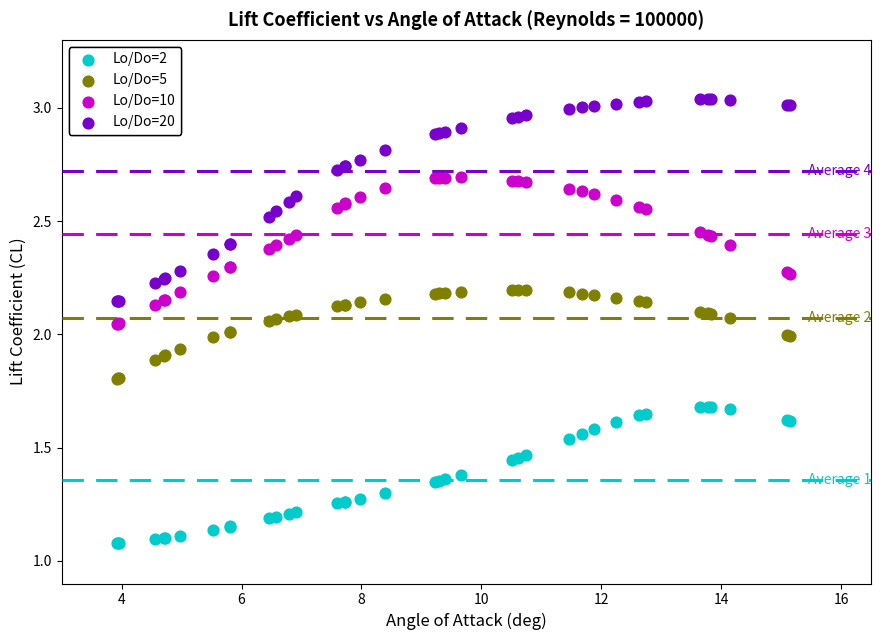

Which series has the widest spread of Y values?

Lo/Do=20